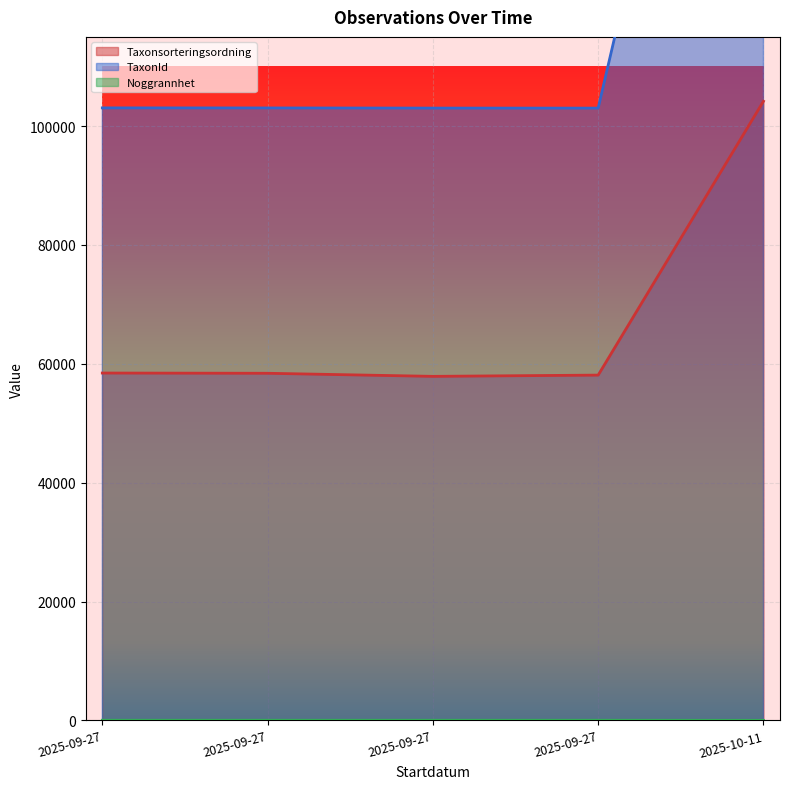

What is the average value of the Noggrannhet series?

24